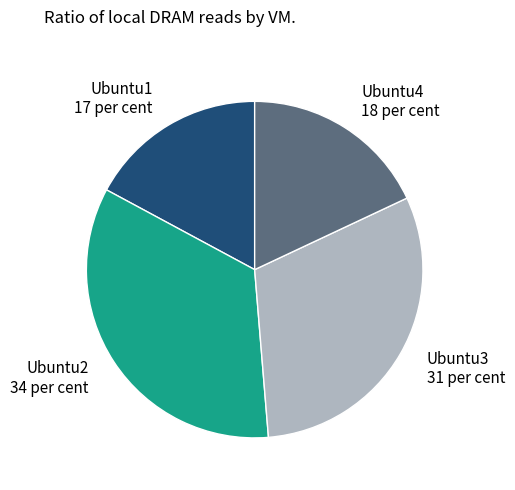

Is the sum of Ubuntu4 18 per cent and Ubuntu1 17 per cent greater than half?

No